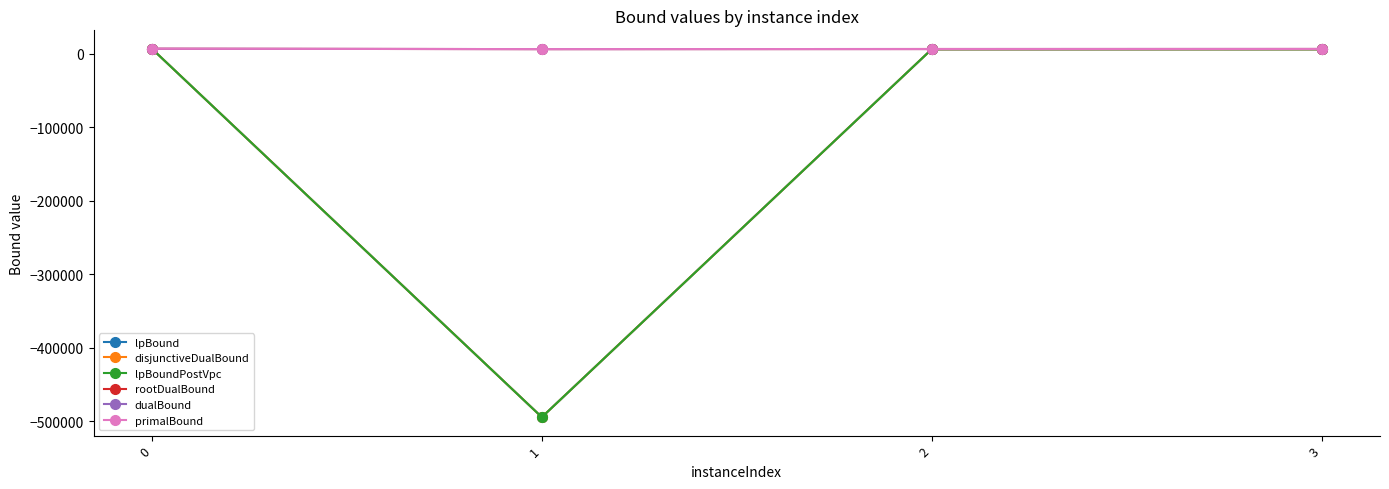

Does the chart have visible grid lines?

No